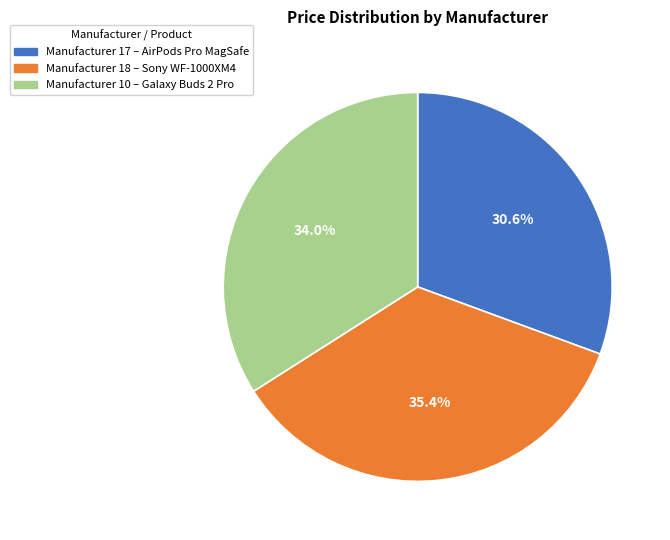

What is the ratio of the value at Manufacturer 18 – Sony WF-1000XM4 to the value at Manufacturer 10 – Galaxy Buds 2 Pro?

1.0